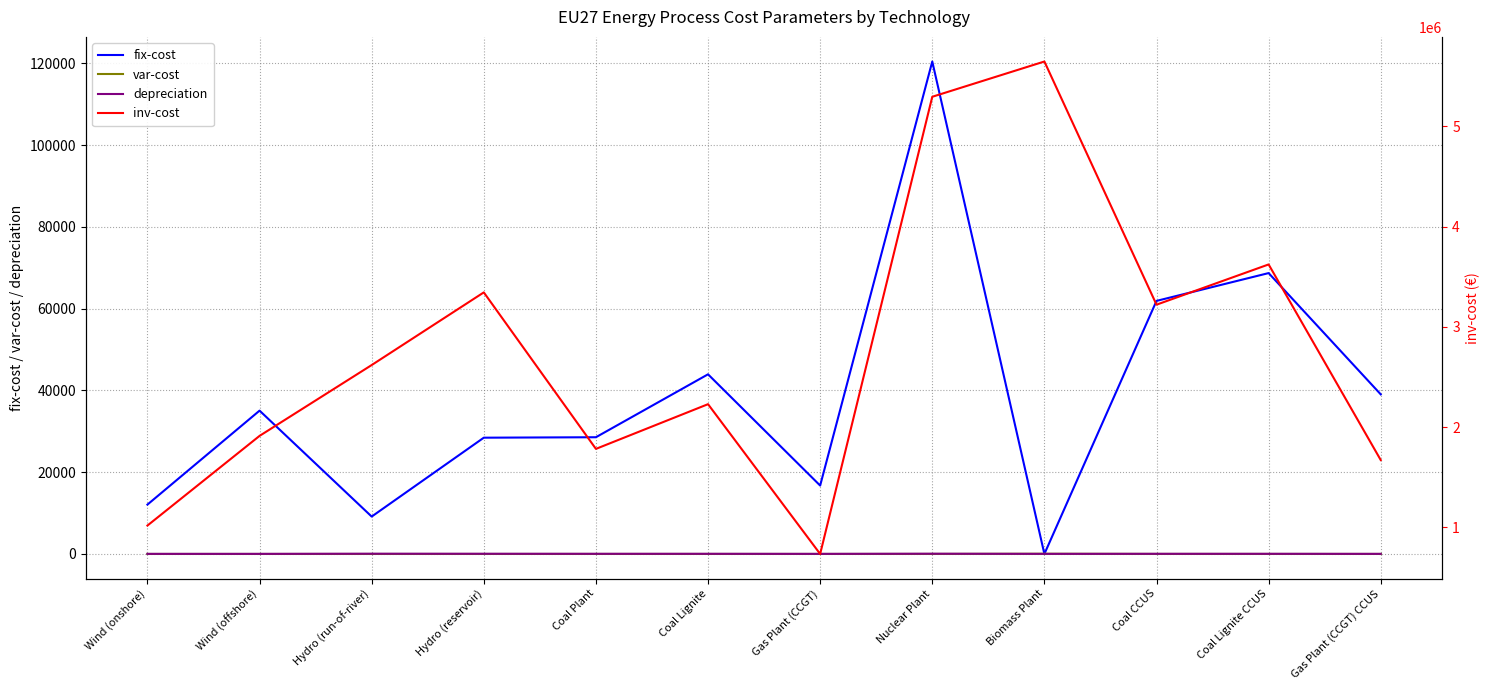

What is the sum of the depreciation values at Biomass Plant and Wind (onshore)?

50.0